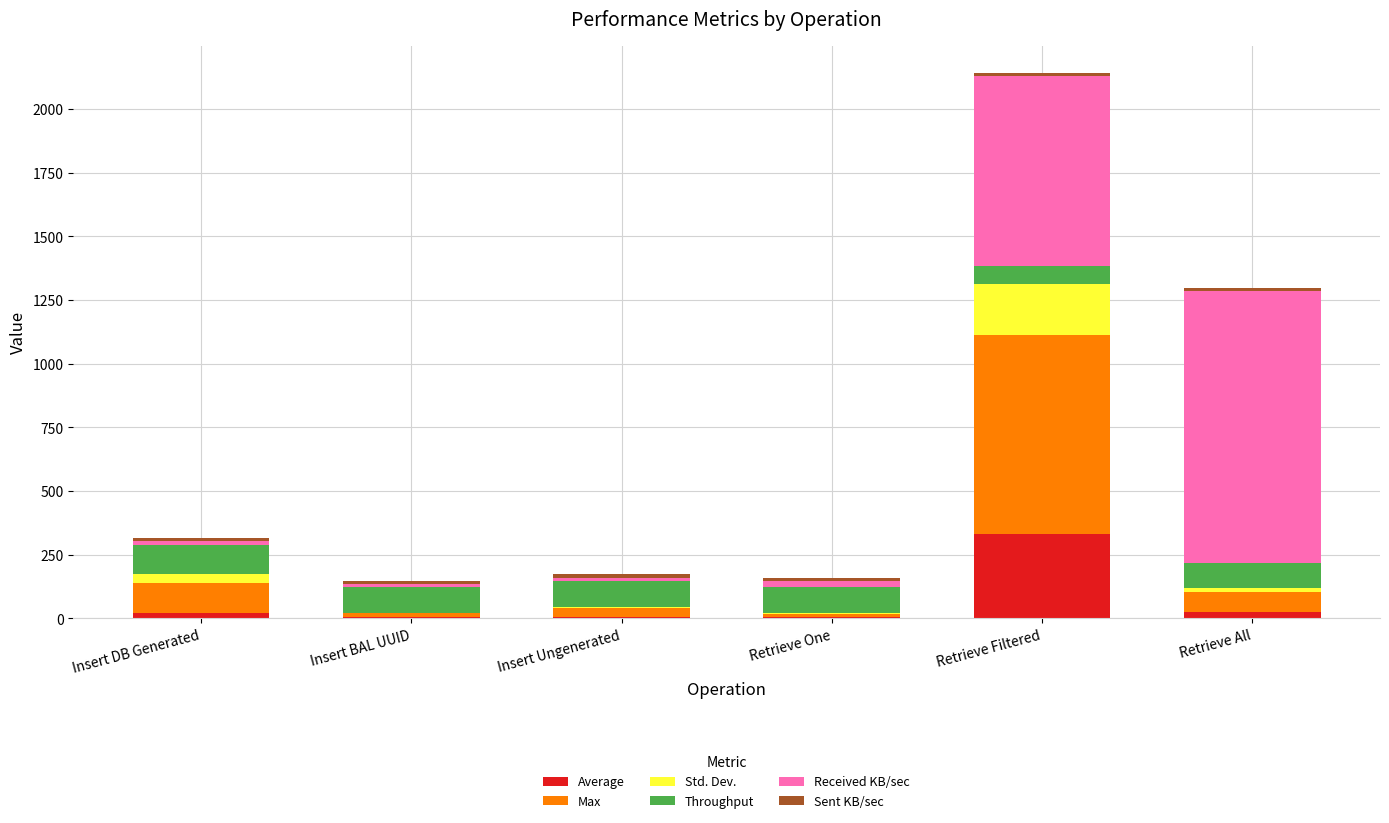

At which category is the sum across all series the highest?

Retrieve Filtered